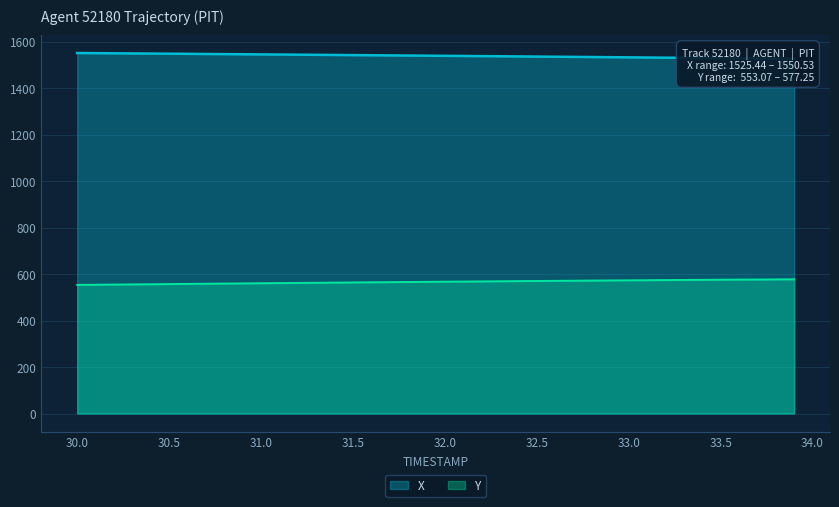

Which series has the largest range (max minus min)?

X